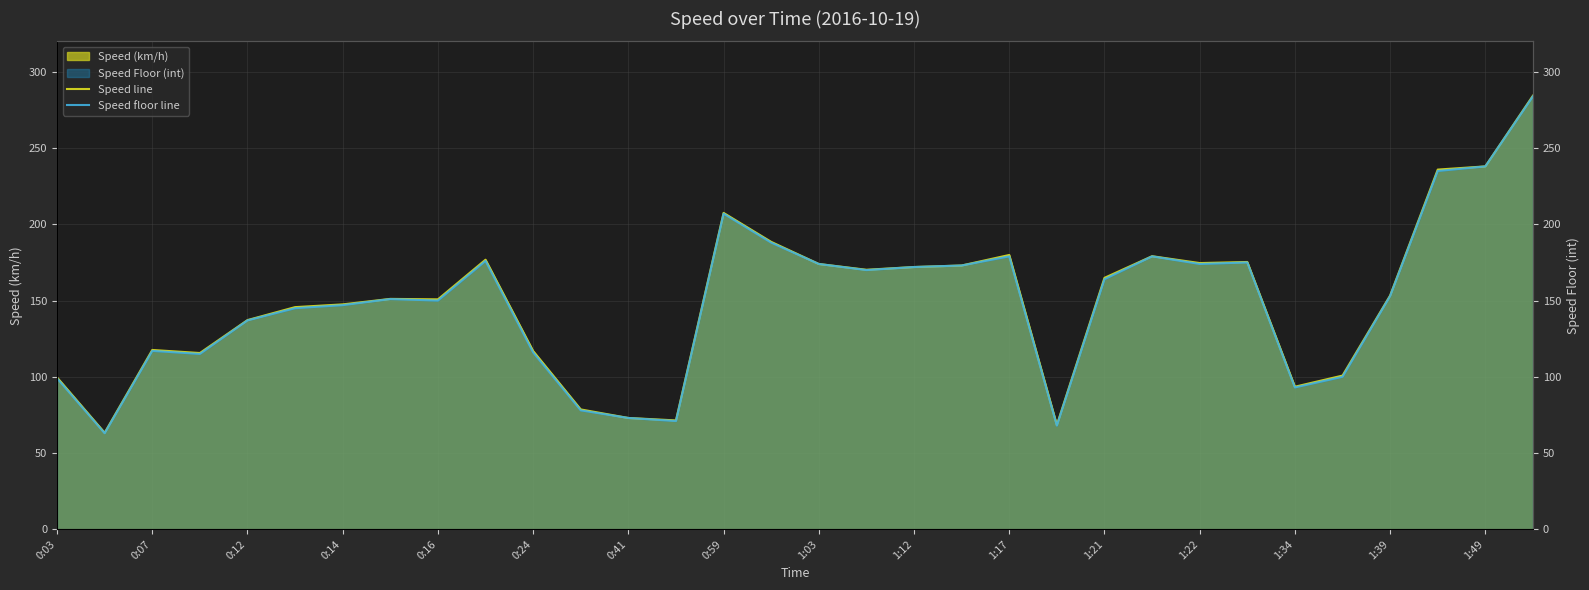

True or false: Speed floor line has more than 1 points higher than both neighbors.

True